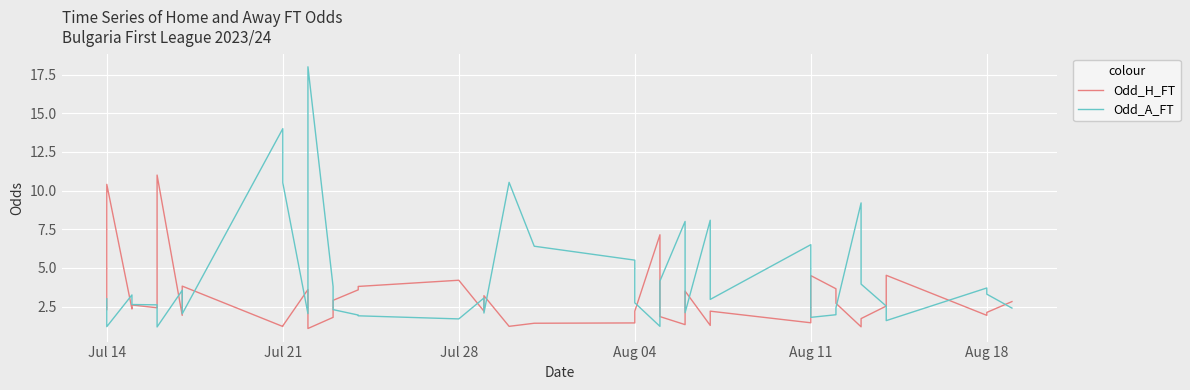

How many distinct data groups are displayed?

2